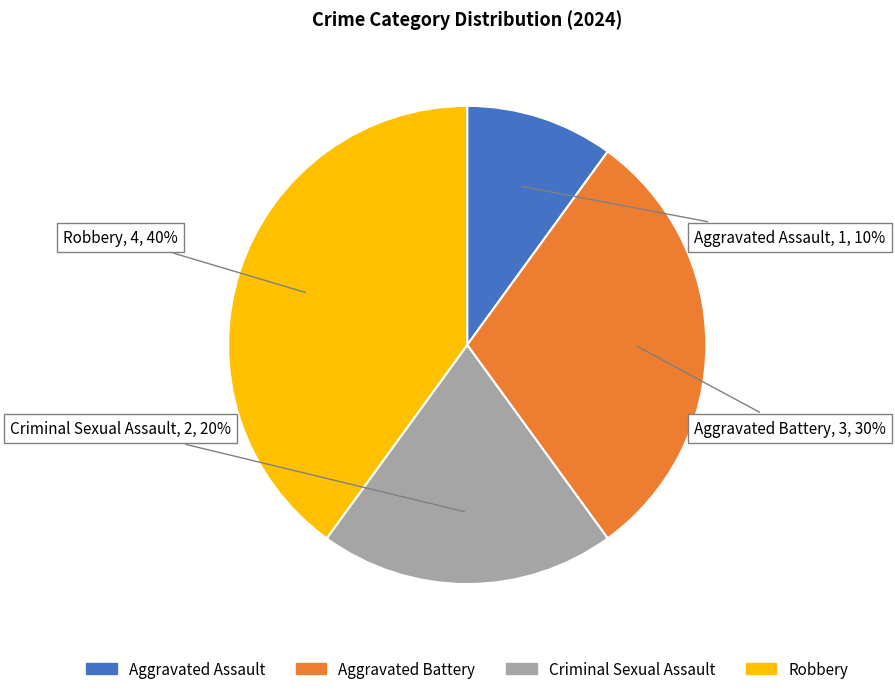

The Criminal Sexual Assault slice represents 33% of the pie. True or false?

False